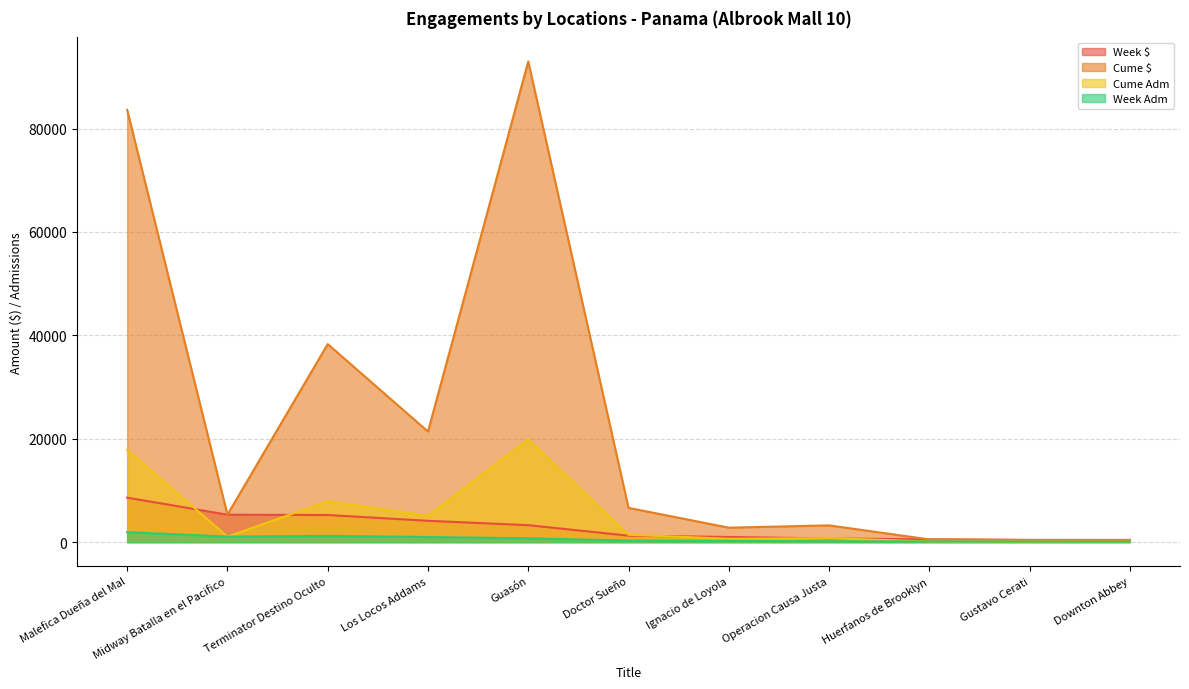

Count the number of data series in this chart.

4